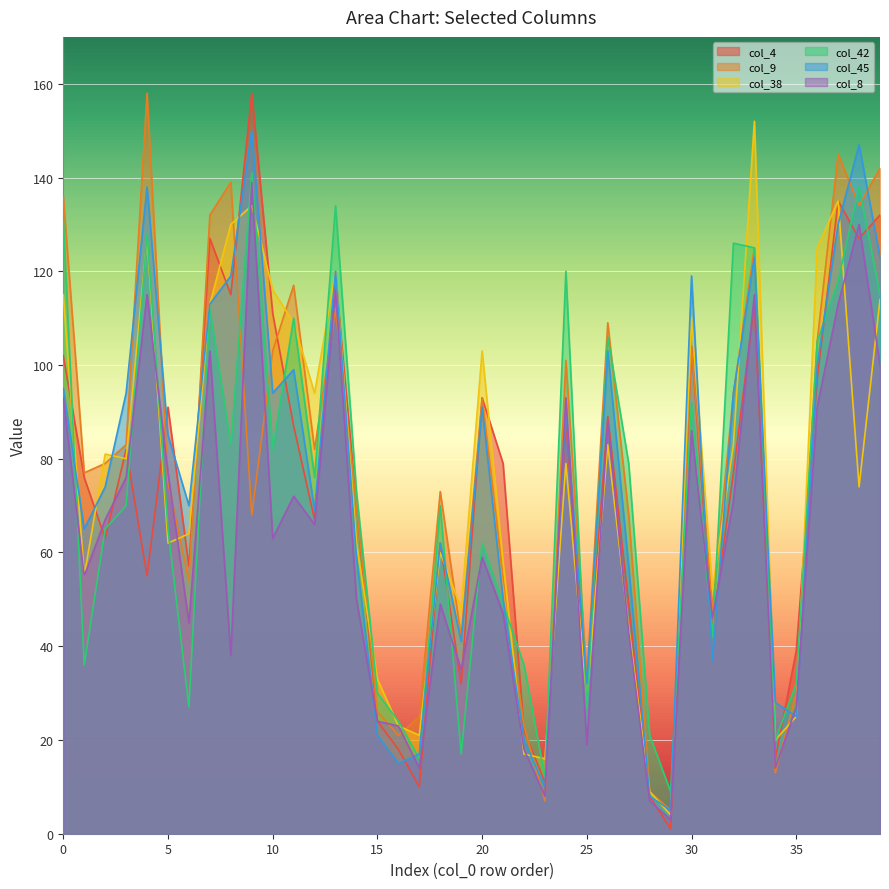

After their last crossing, which series has the higher values: col_4 or col_45?

col_4